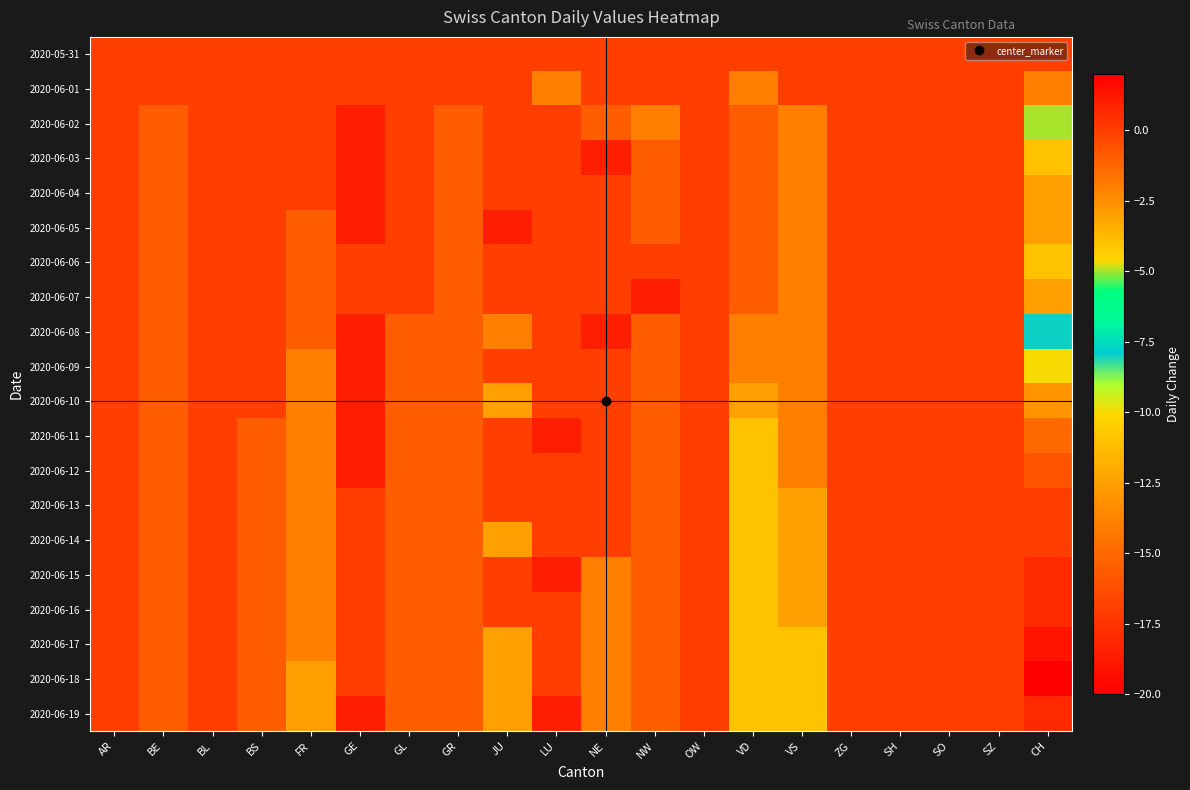

Rank the series at GL from lowest to highest value.

2020-06-08, 2020-06-09, 2020-06-10, 2020-06-11, 2020-06-12, 2020-06-13, 2020-06-14, 2020-06-15, 2020-06-16, 2020-06-17, 2020-06-18, 2020-06-19, 2020-05-31, 2020-06-01, 2020-06-02, 2020-06-03, 2020-06-04, 2020-06-05, 2020-06-06, 2020-06-07